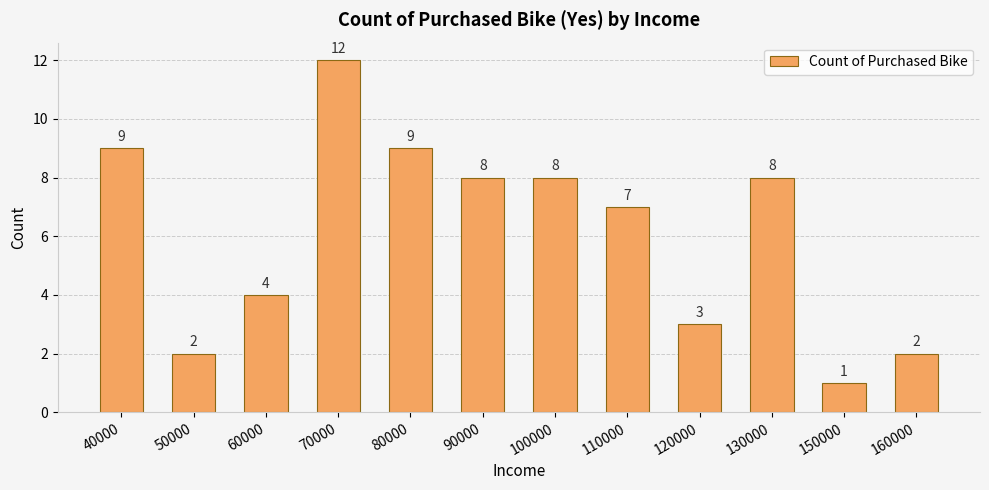

Reading left to right, what are all the values shown in this chart?

9	2	4	12	9	8	8	7	3	8	1	2